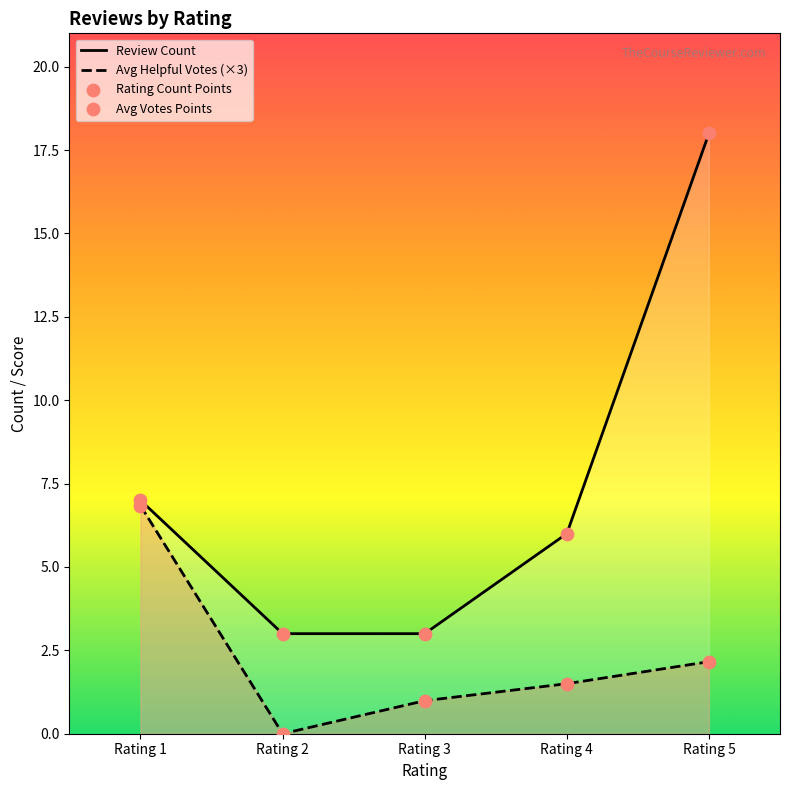

At which category is the sum across all series the highest?

Rating 5